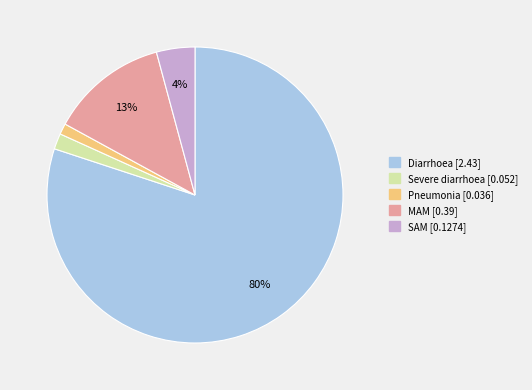

The SAM slice represents 4% of the pie. True or false?

True